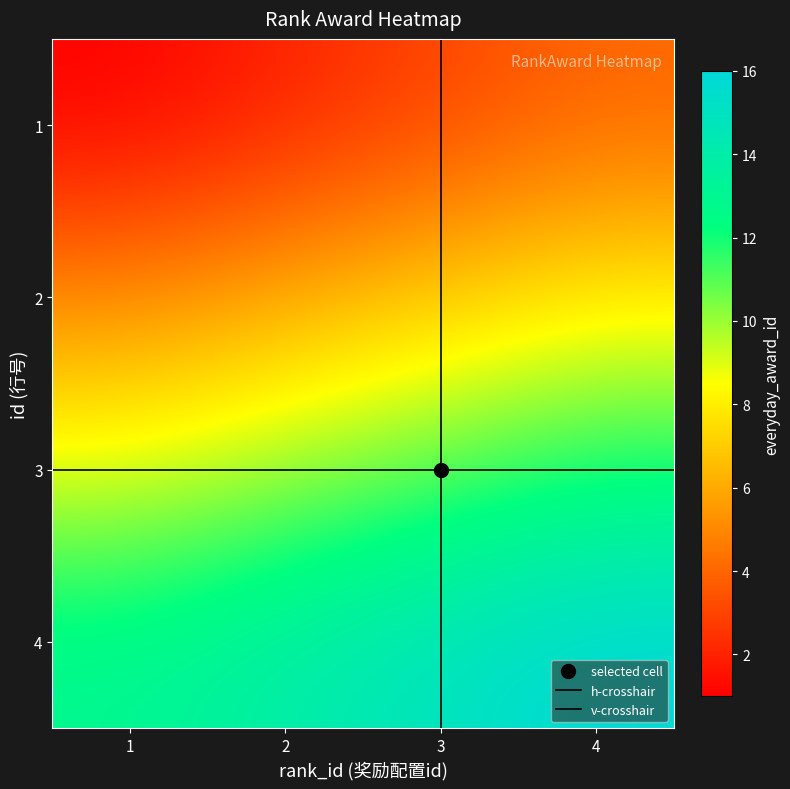

Between 4 and 2, which is larger?

4